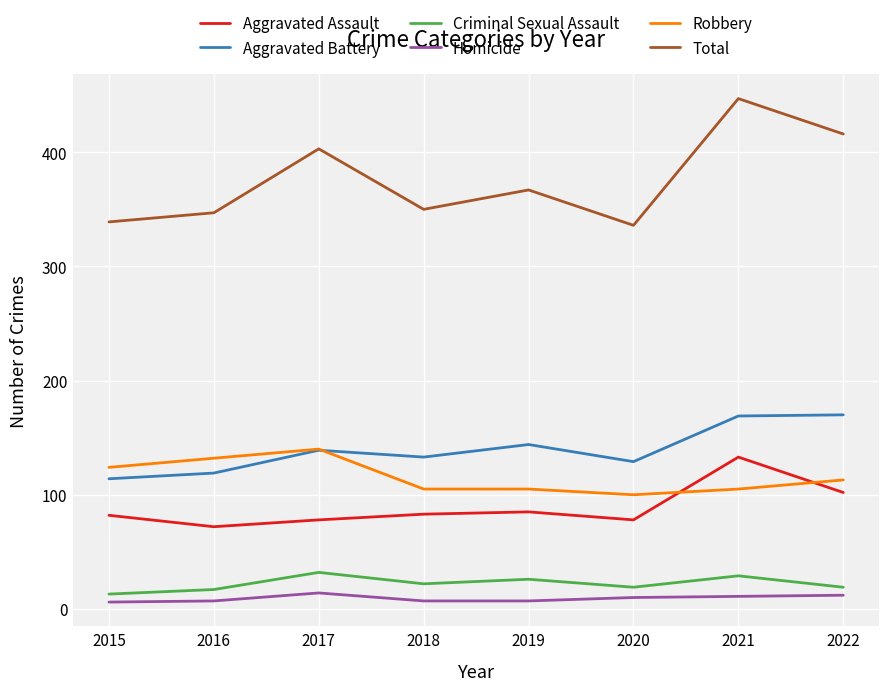

True or false: Robbery has more than 2 interior local peaks.

False